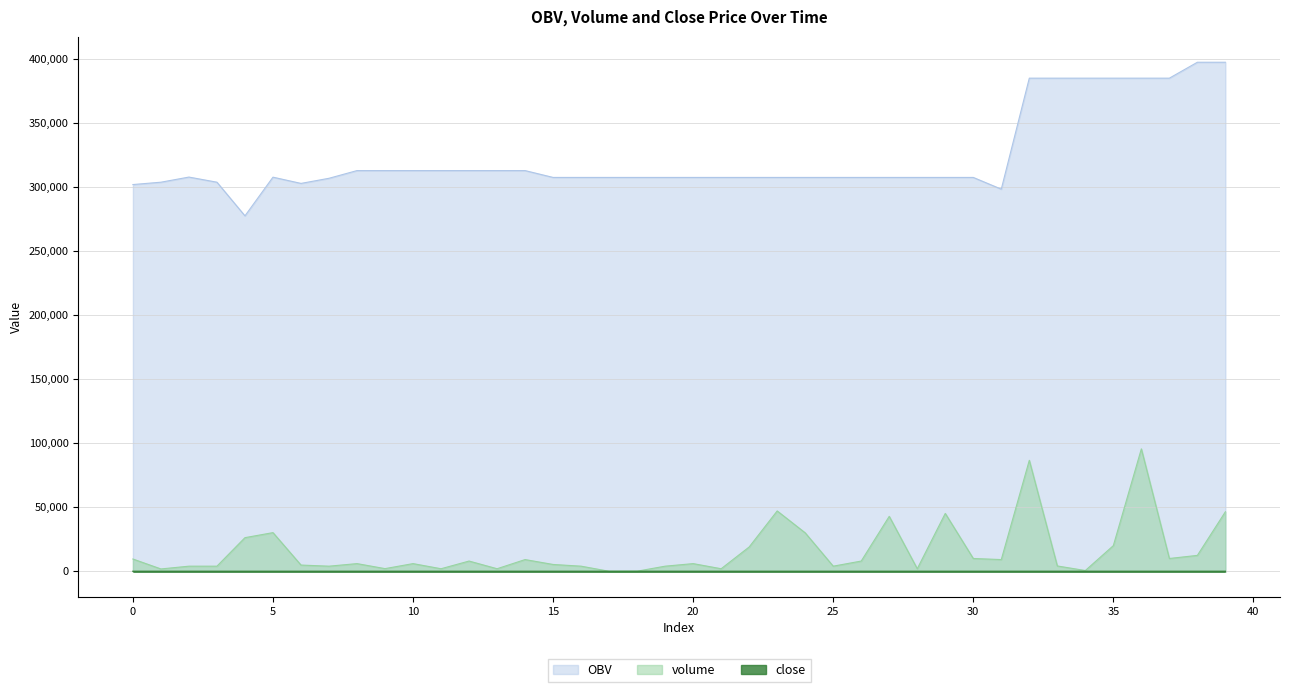

What is the difference between the second highest and minimum values in the volume series?

86577.0